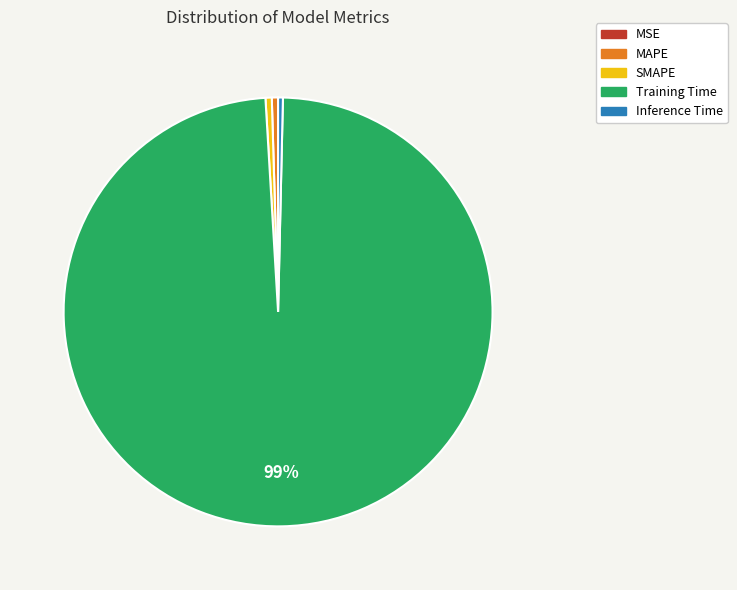

To the nearest percent, what is the average slice percentage?

20%